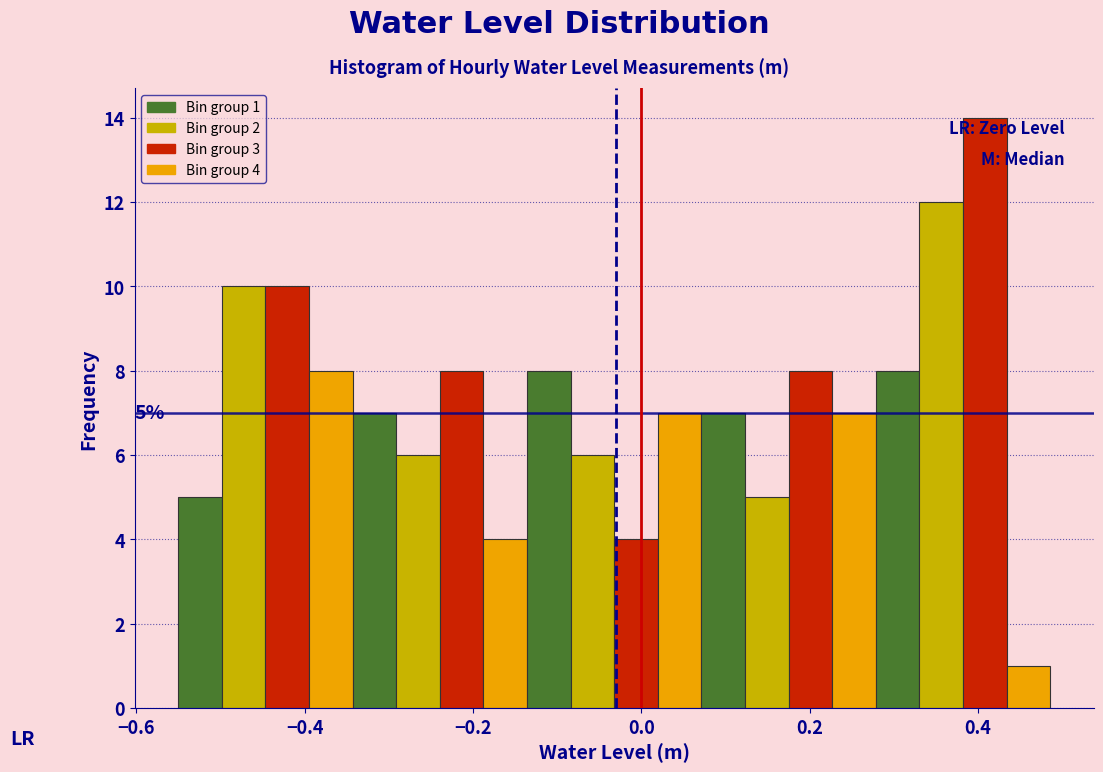

Read against the x-axis, roughly where is the centre of the tallest bar?

0.40